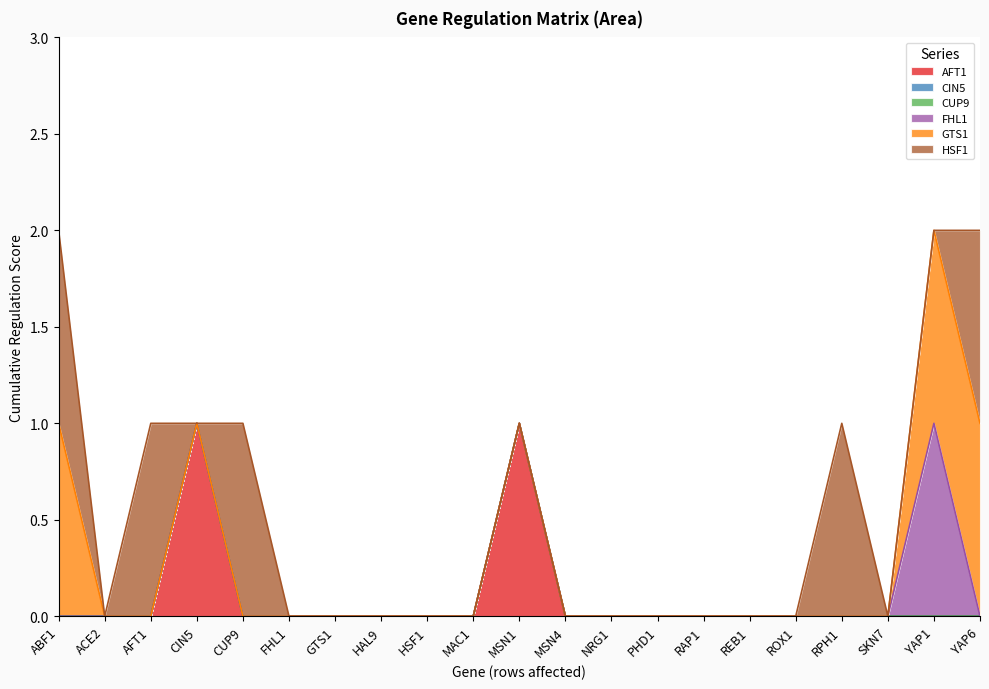

The AFT1 series shows 0 at PHD1. True or false?

True